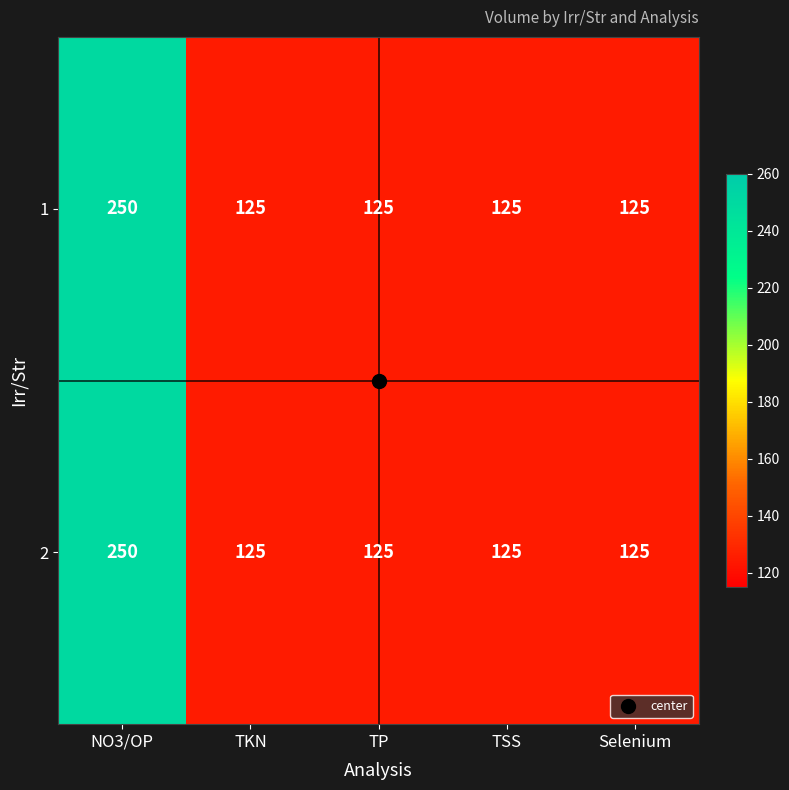

What is the sum of all 1 values?

750